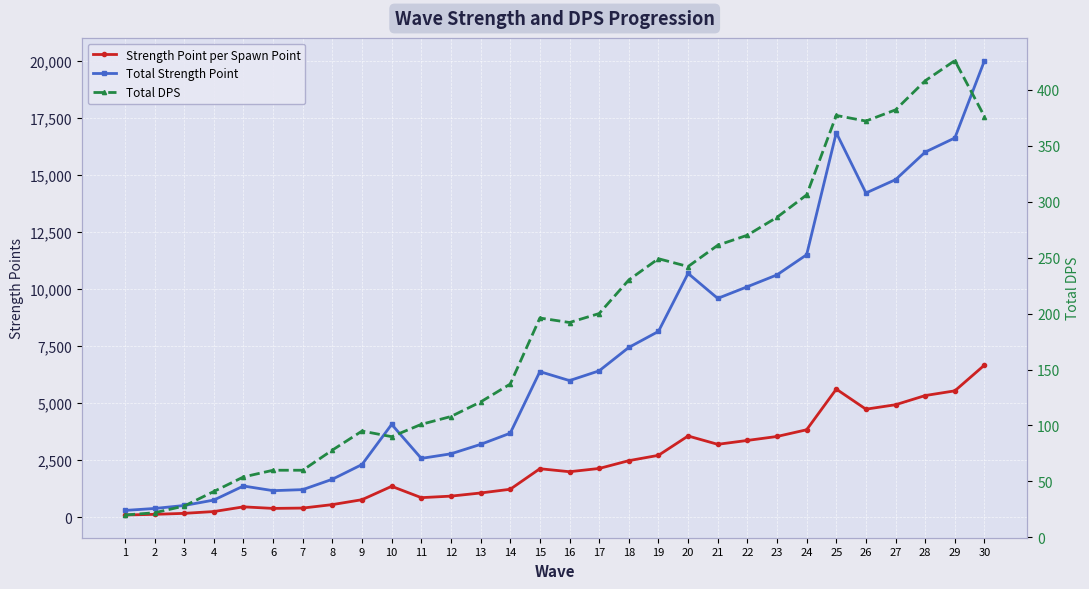

True or false: Strength Point per Spawn Point and Total DPS cross at least once.

False